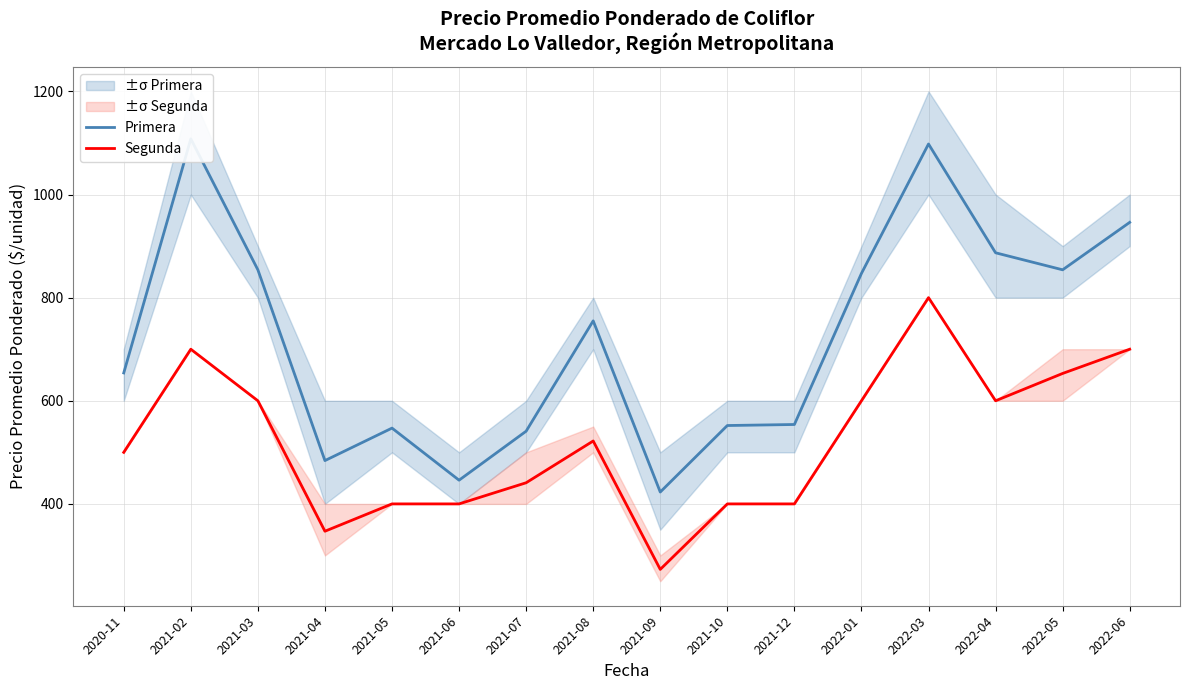

Reading right to left, list all the values displayed in this chart.

Primera: 2022-06=946	2022-05=854	2022-04=887	2022-03=1098	2022-01=847	2021-12=554	2021-10=552	2021-09=423	2021-08=755	2021-07=541	2021-06=446	2021-05=547	2021-04=484	2021-03=854	2021-02=1108	2020-11=654
Segunda: 2022-06=700	2022-05=653	2022-04=600	2022-03=800	2022-01=600	2021-12=400	2021-10=400	2021-09=273	2021-08=522	2021-07=441	2021-06=400	2021-05=400	2021-04=347	2021-03=600	2021-02=700	2020-11=500